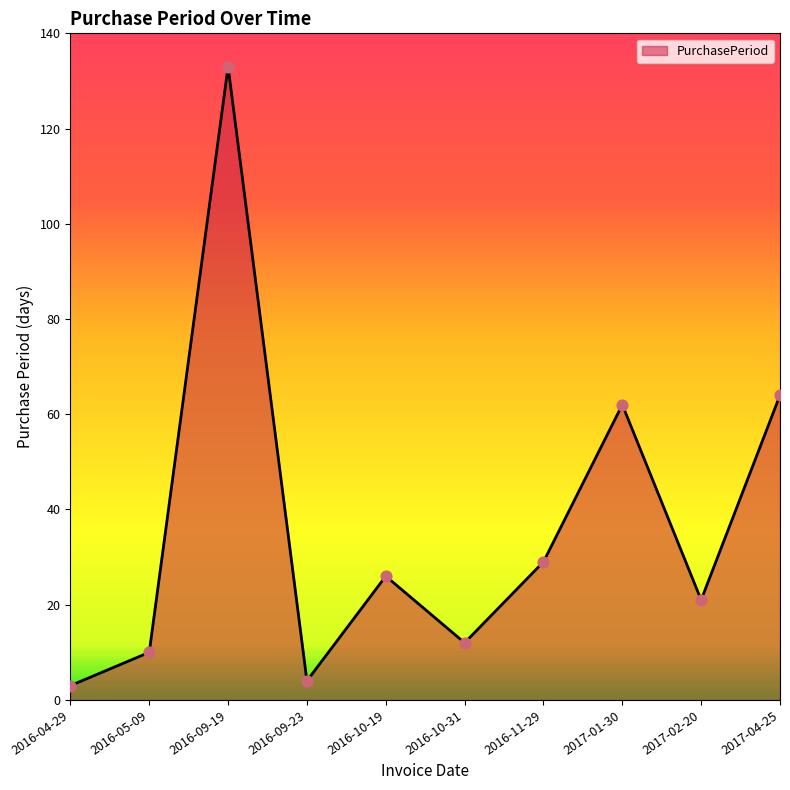

Which has a higher value, 2016-09-19 or 2016-10-31?

2016-09-19